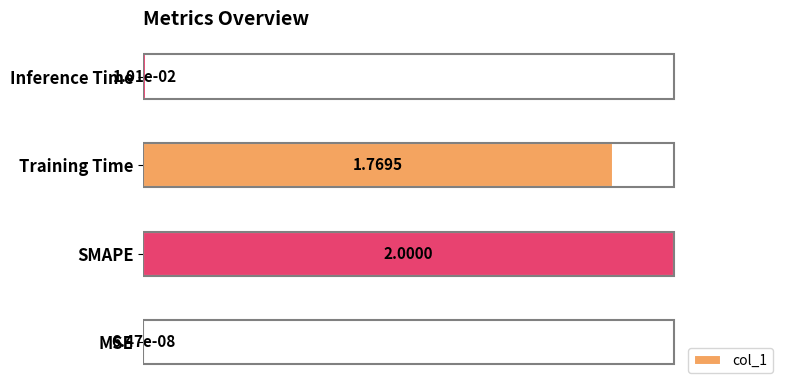

At which label is the value closest to 50?

Training Time